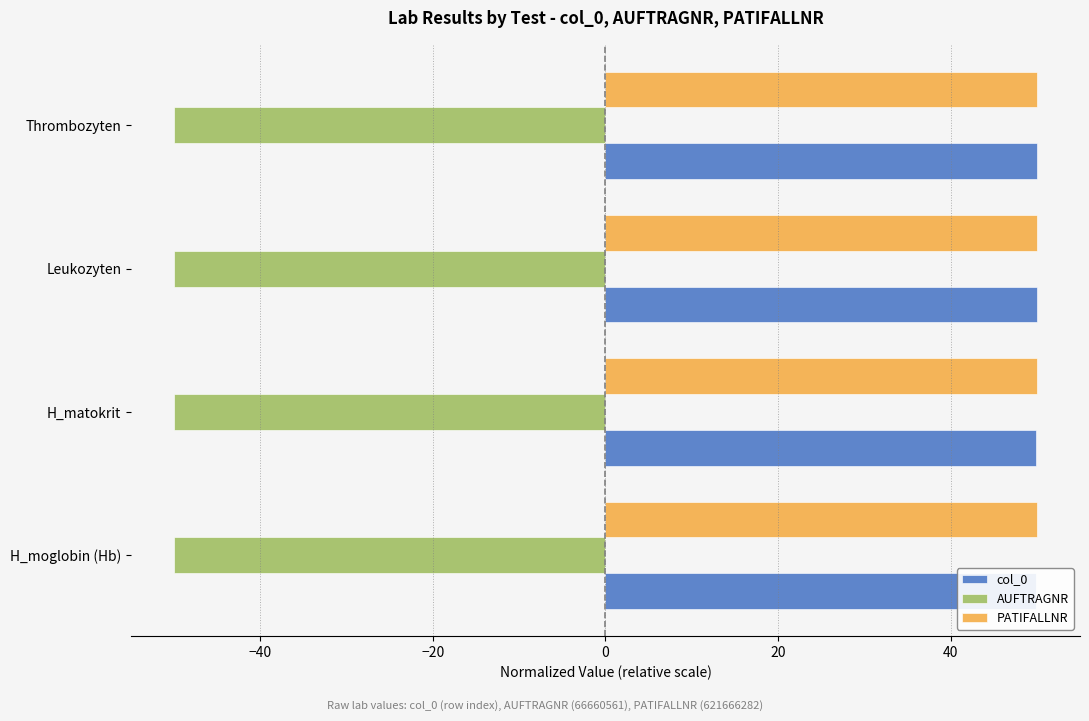

Is the value of AUFTRAGNR at H_moglobin (Hb) greater than the value of col_0 at H_matokrit?

No